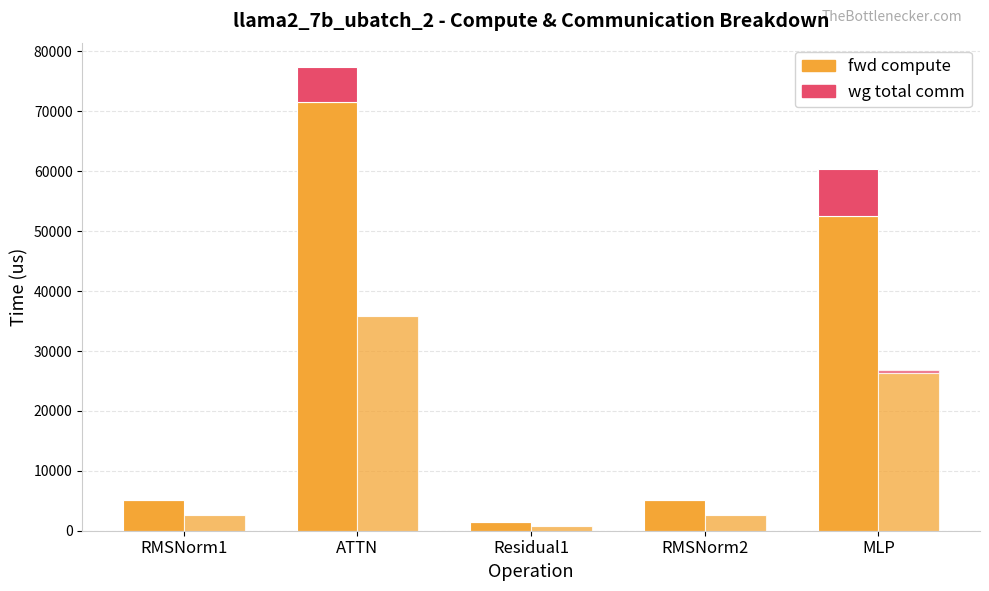

What position from the left is Residual1?

3